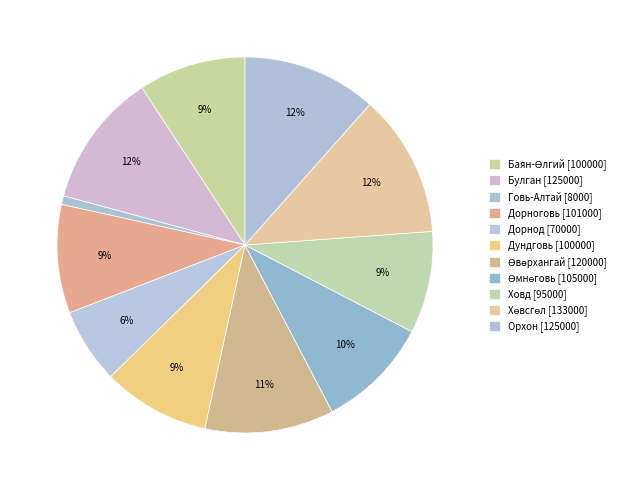

How many slices are in this pie chart?

11